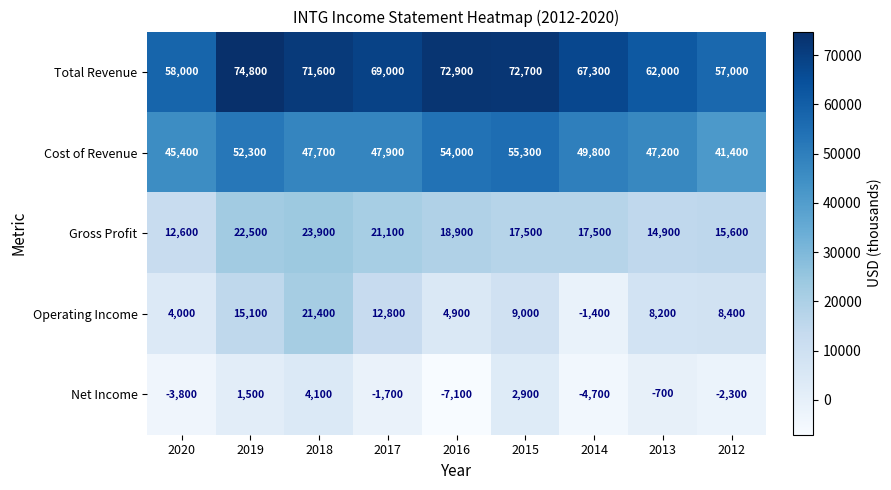

Which series has the widest spread of values?

Operating Income